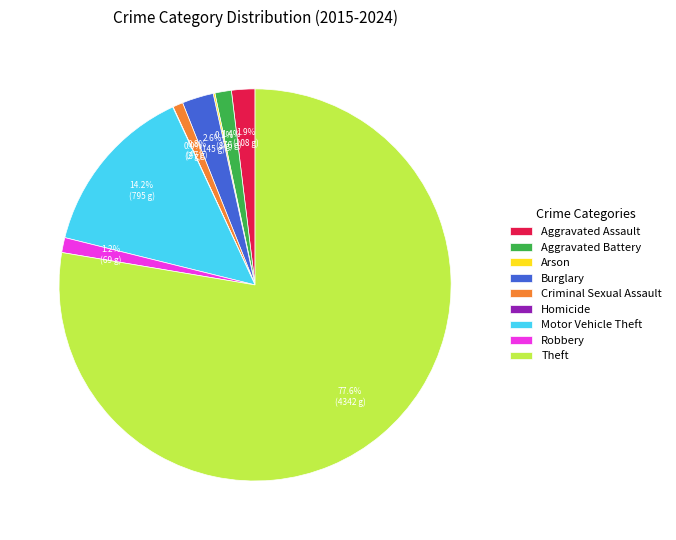

Which category has the biggest portion of the pie?

Theft